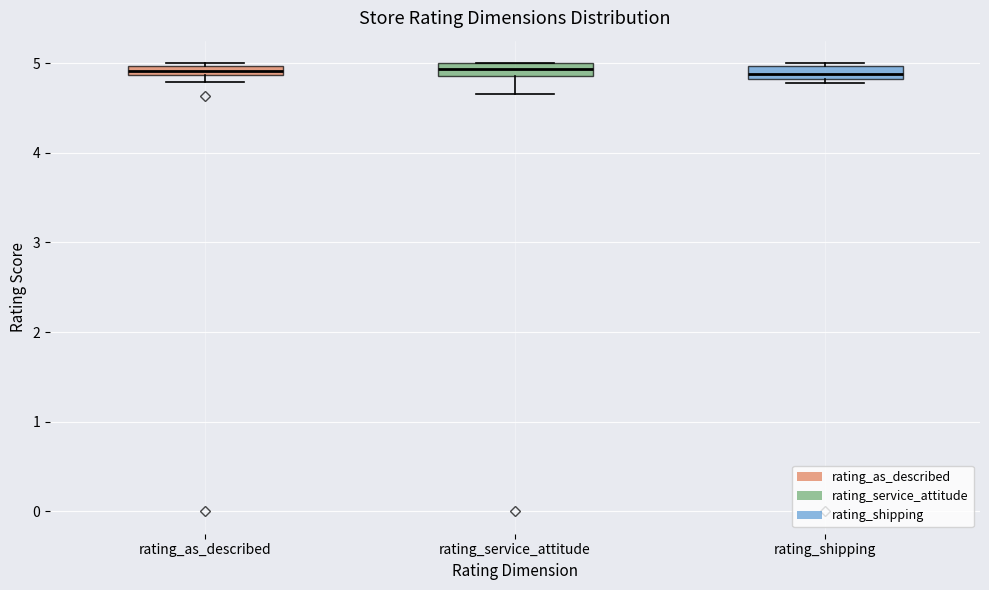

Where is the upper edge of the box for rating_service_attitude on the y-axis? The values are not printed on the chart, so give them approximately, as read against the axis.

5.0